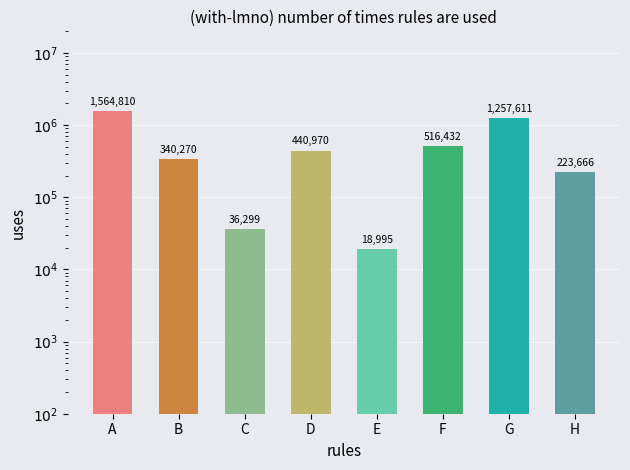

Approximately how many times larger is the value at D compared to H?

2.0